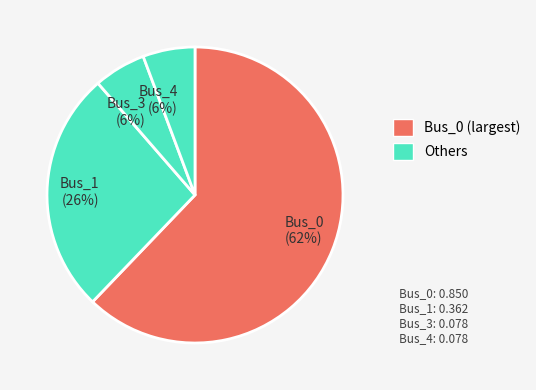

To the nearest percent, what percentage of the pie is Bus_3?

6%